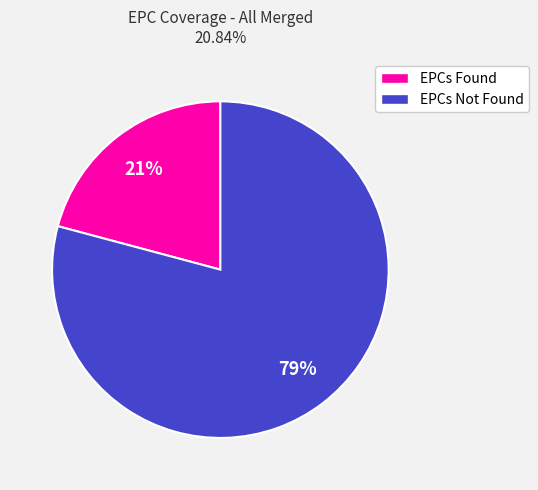

How many segments does this pie chart have?

2